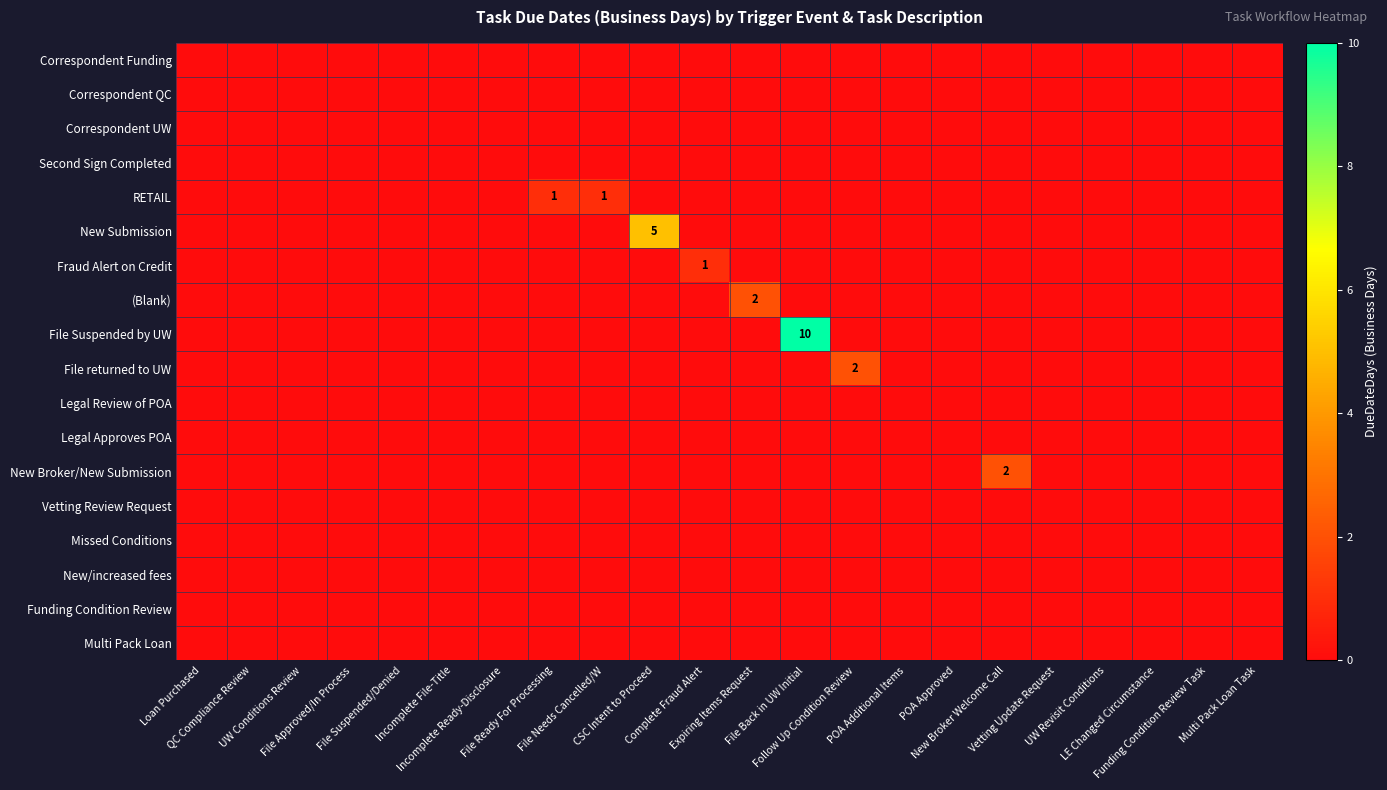

What is the greatest value displayed?

10